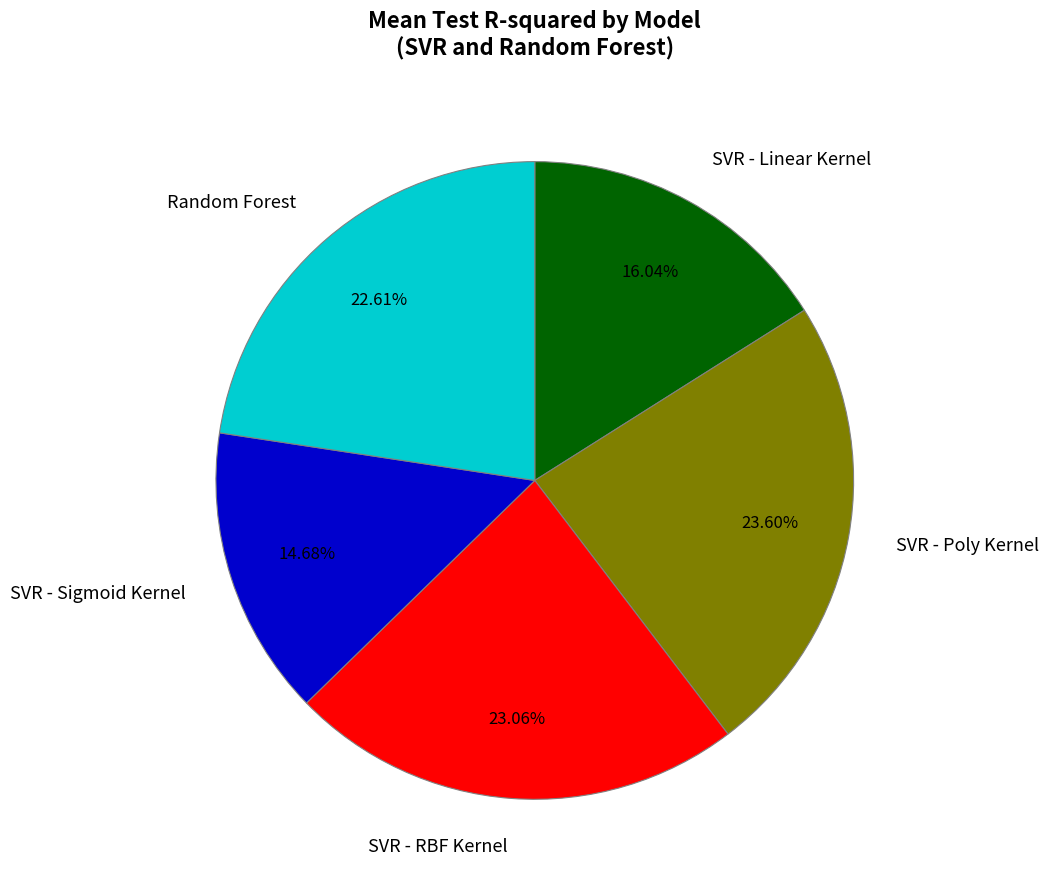

Is there a majority slice in this chart?

No